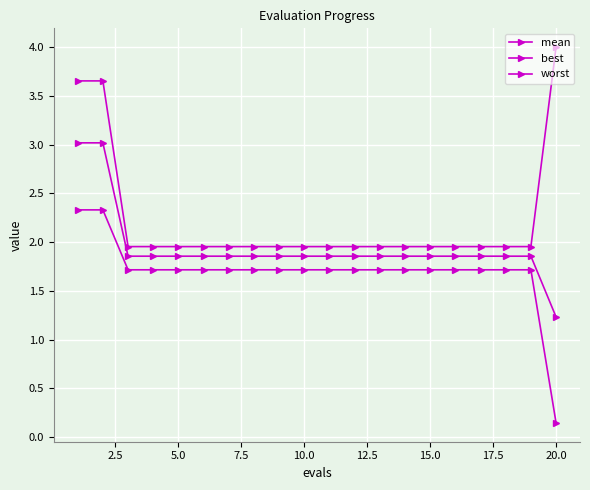

Does the chart display data point markers on the line(s)?

Yes